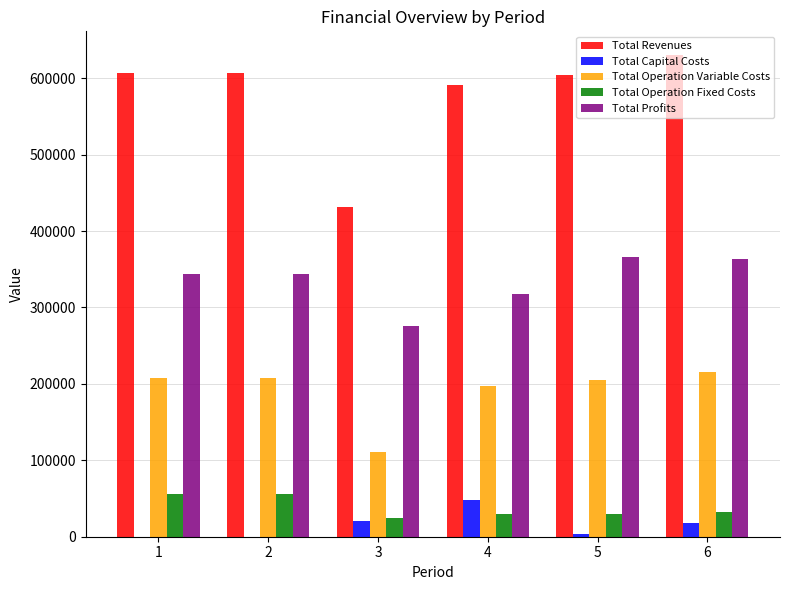

What is the sum of all Total Capital Costs values?

89952.0